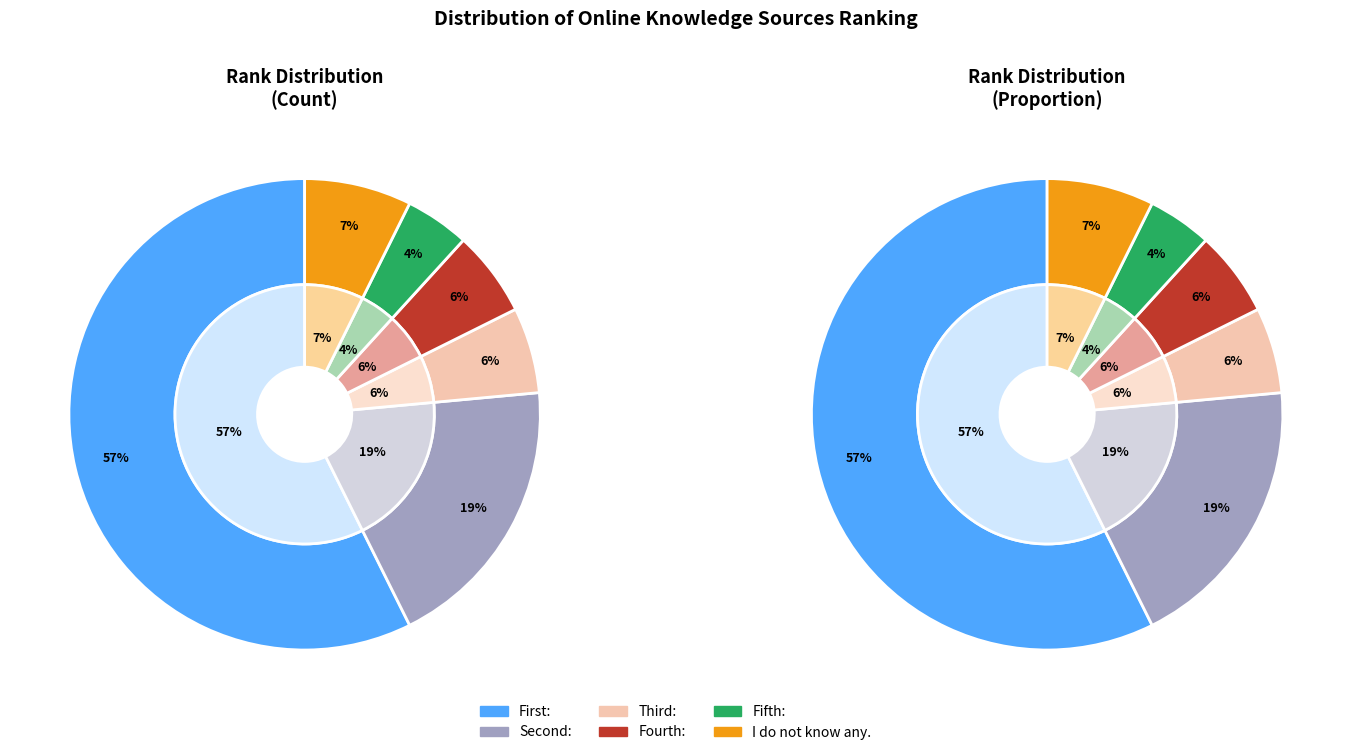

How many segments does this pie chart have?

6